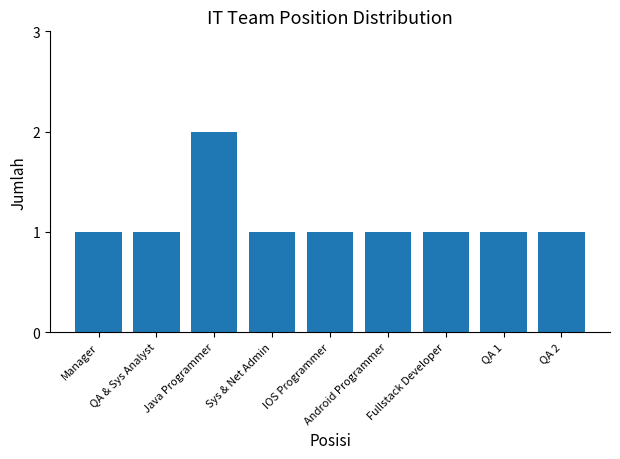

Reading left to right, transcribe all the data shown in this chart.

Manager=1	QA & Sys Analyst=1	Java Programmer=2	Sys & Net Admin=1	IOS Programmer=1	Android Programmer=1	Fullstack Developer=1	QA 1=1	QA 2=1